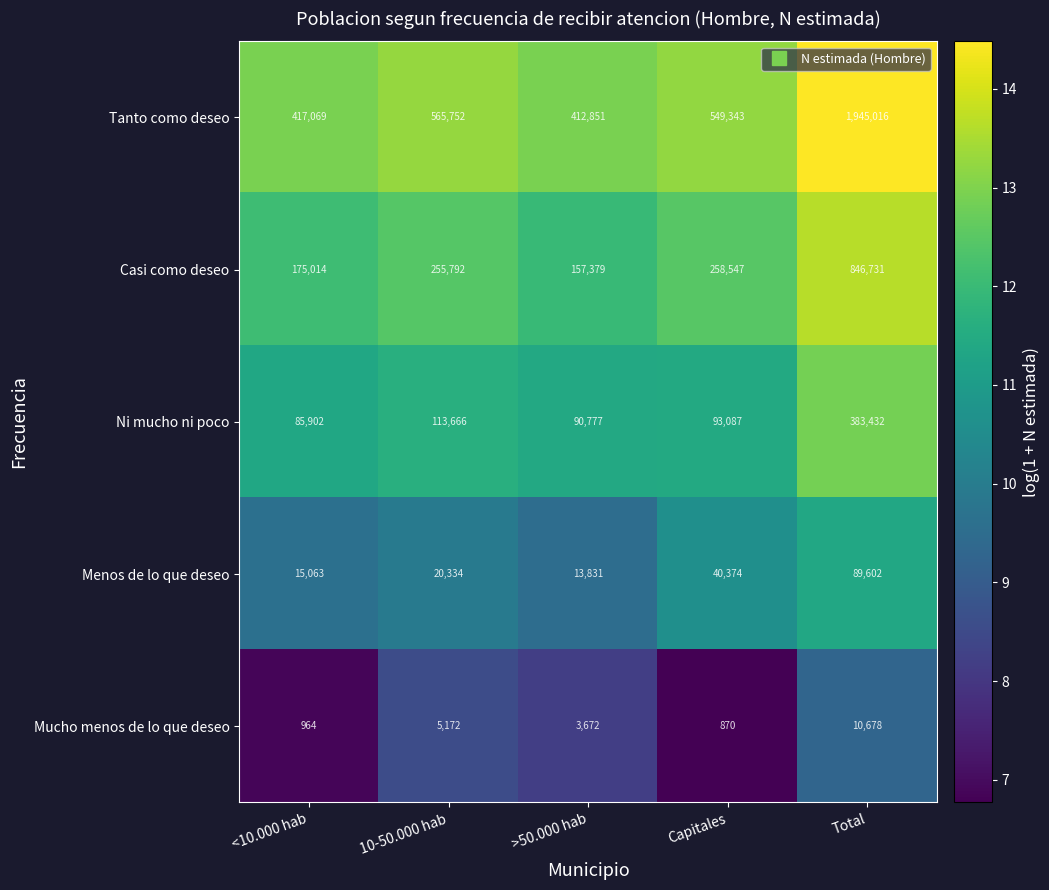

At which category is the sum across all series the highest?

Total